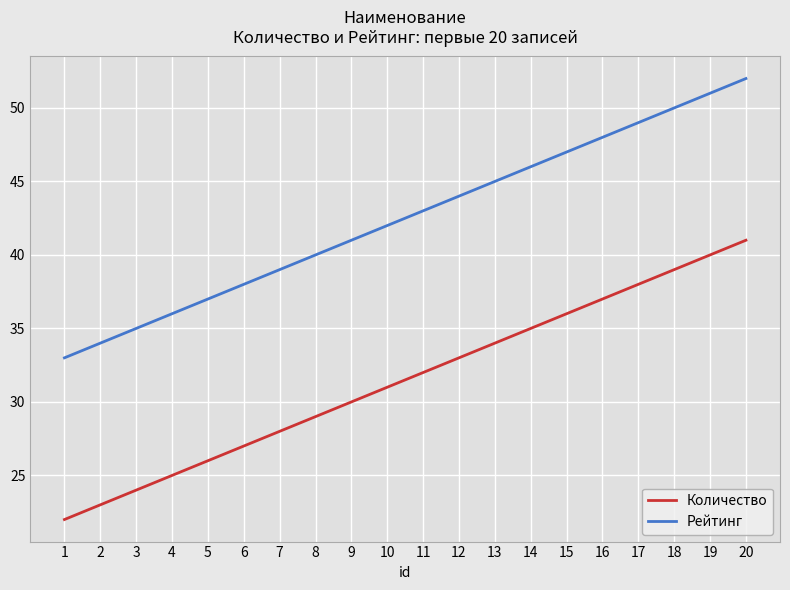

The value of Количество at 19 is 16. True or false?

False